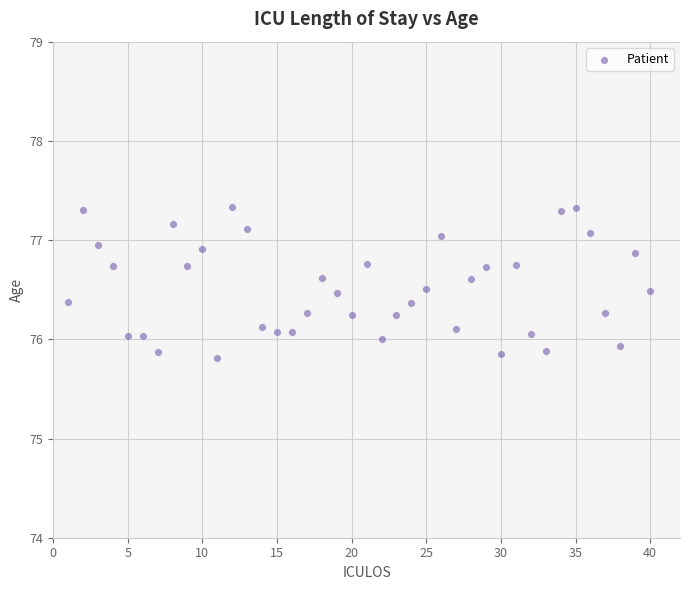

What is the range of X values (max minus min)?

39.0